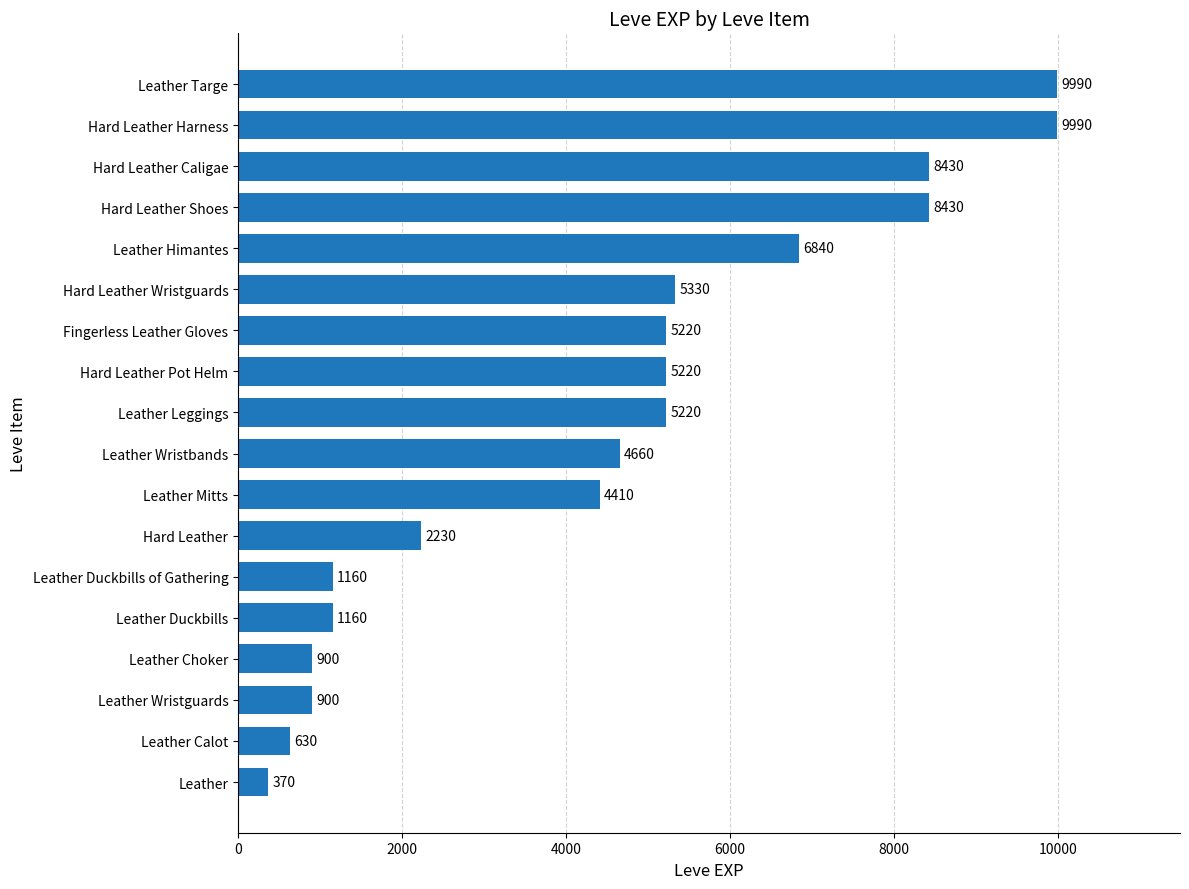

What is the difference between the maximum and minimum values?

9620